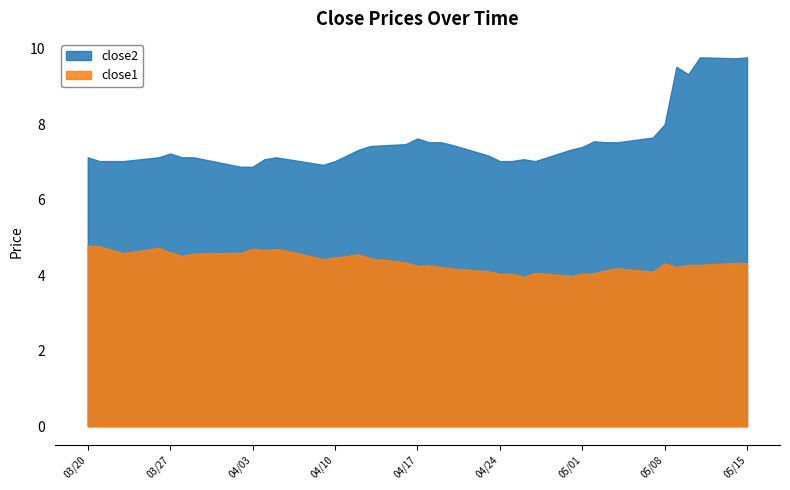

What is the approximate value of close1 at close1?

4.8